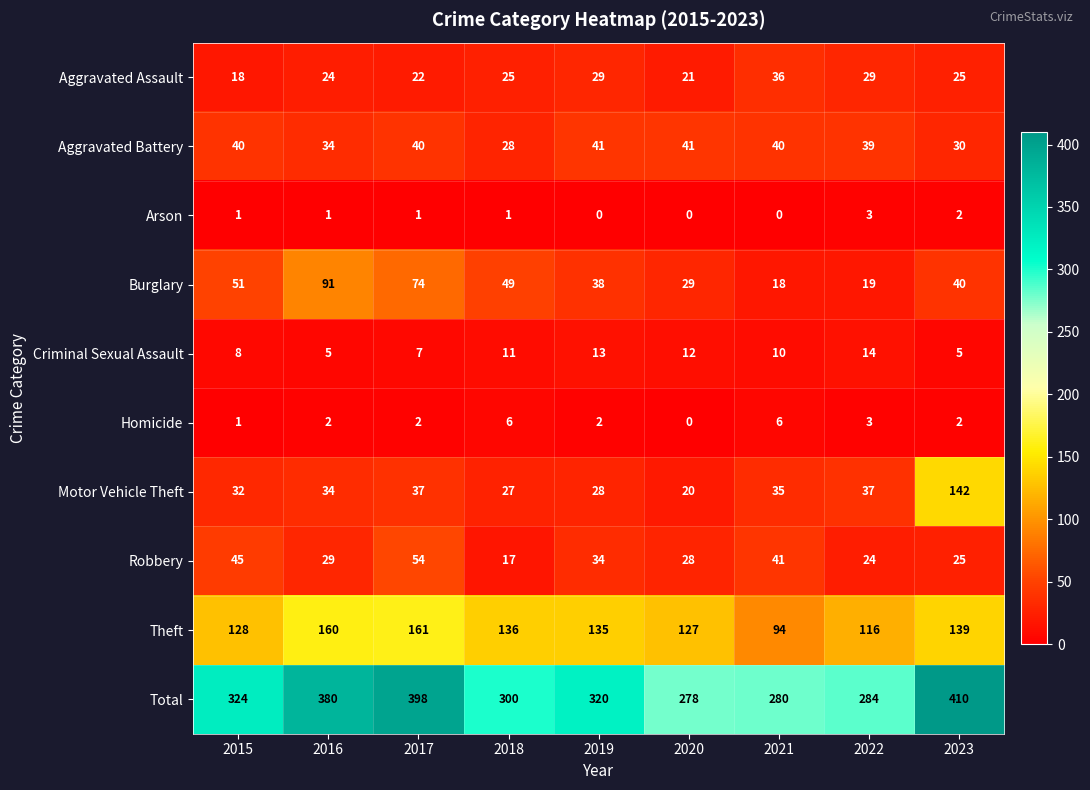

What is the difference between the highest and lowest values at 2021?

280